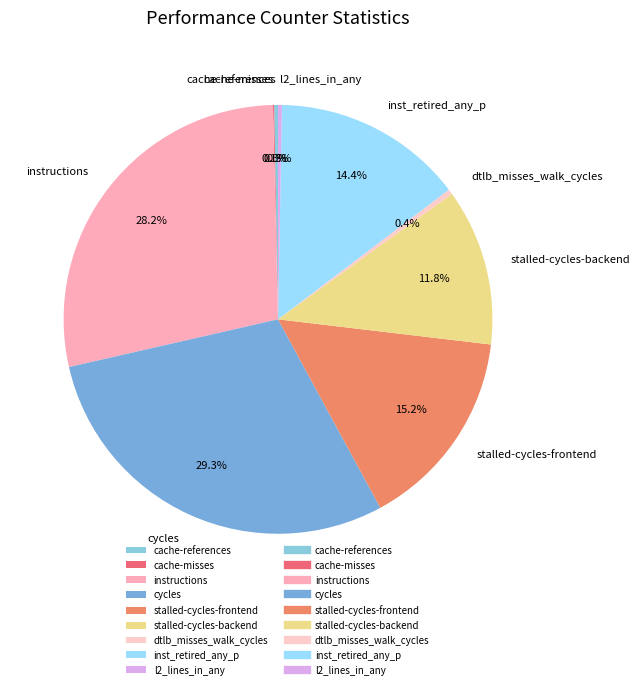

Which slice is the largest?

cycles